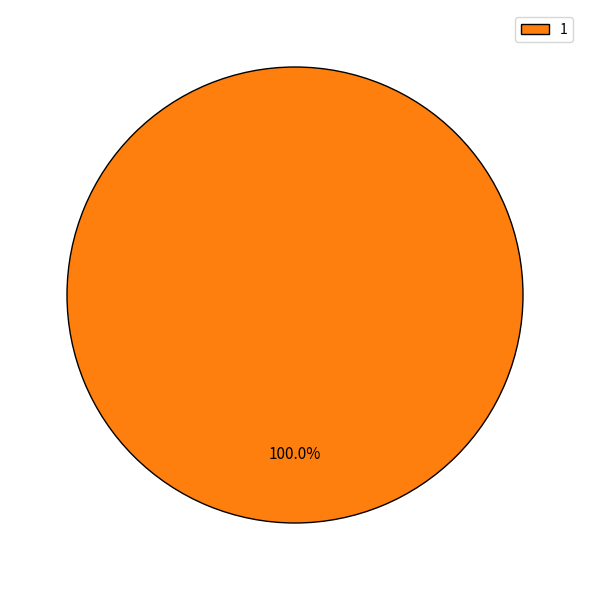

How many slices are in this pie chart?

1